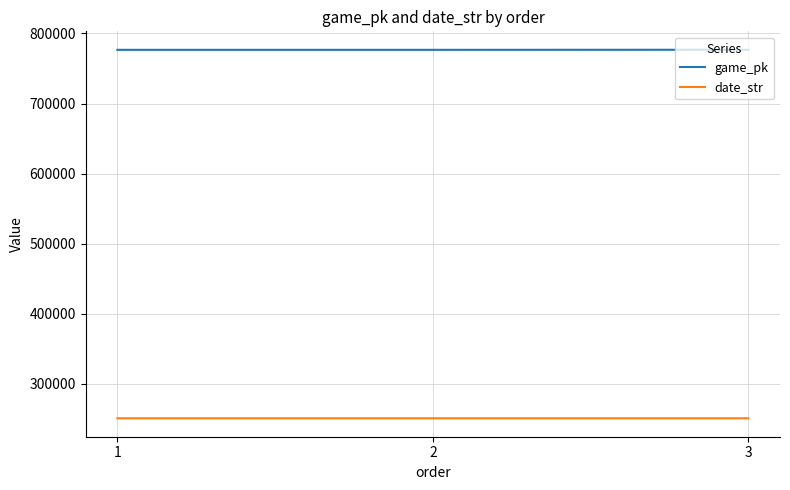

Count the number of categories in the chart.

3